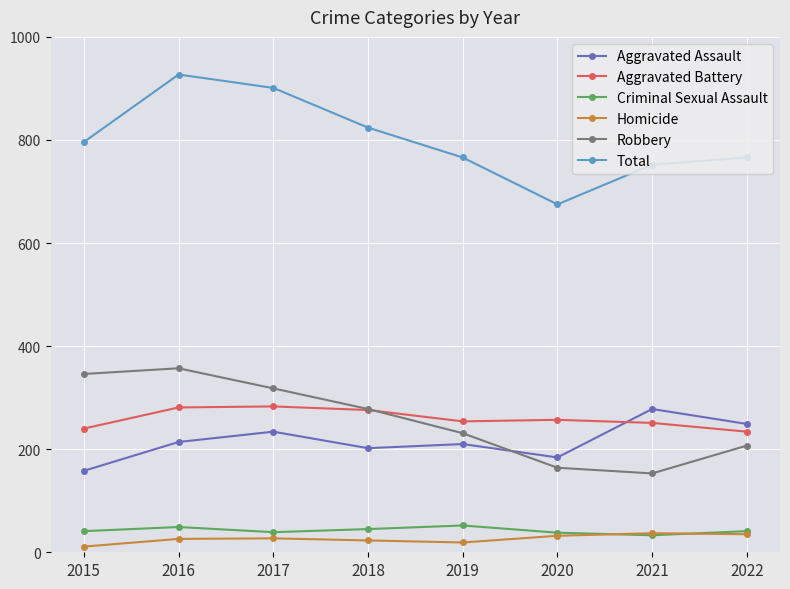

True or false: Aggravated Battery and Total cross at least once.

False